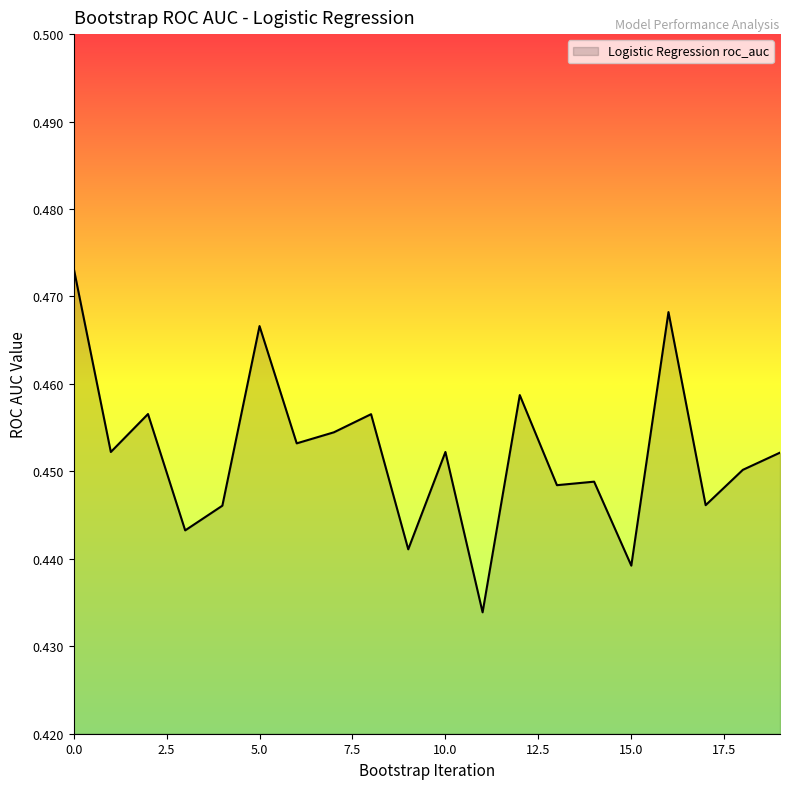

Which category has the lowest value across all series?

11